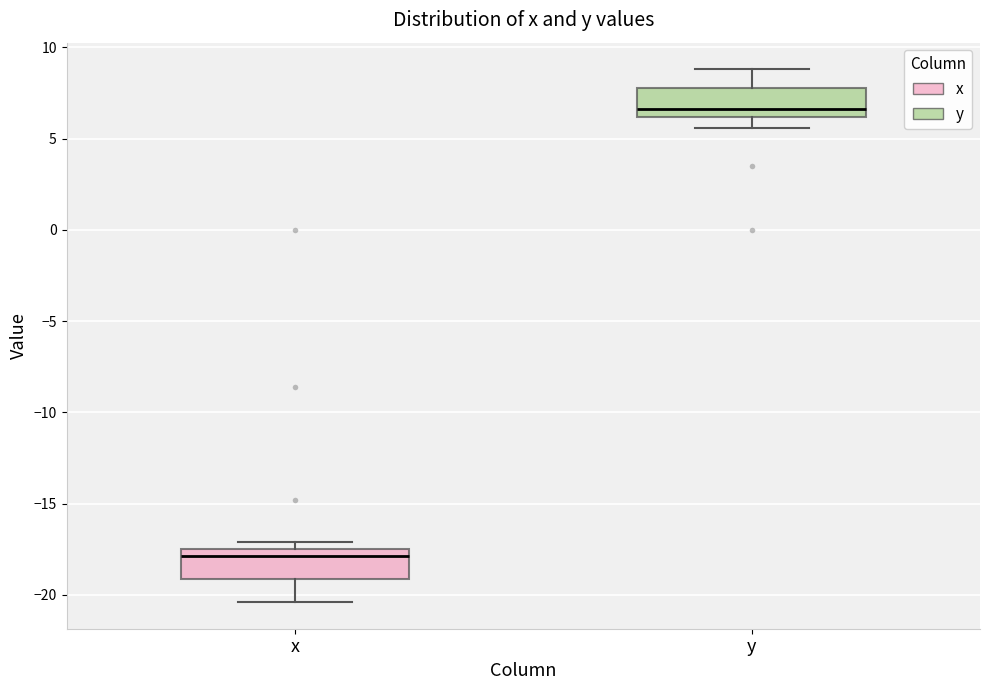

Reading left to right, transcribe this box plot: for each box, give where its median line is, the range the box spans, and where its two whiskers end, as read against the y-axis. The values are not printed on the chart, so give them approximately, as read against the axis.

x: median -18.0, box -19.0 to -17.5, whiskers -20.5 to -17.0
y: median 6.5, box 6.0 to 8.0, whiskers 5.5 to 9.0